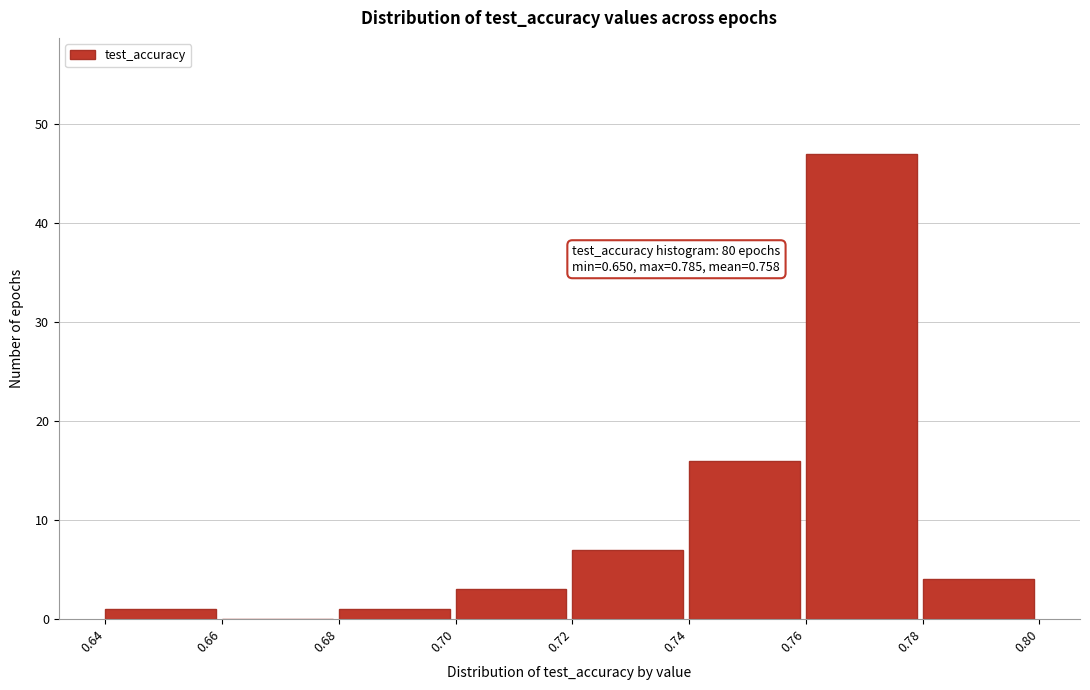

Over which range of the x-axis is the bar tallest?

0.76 to 0.78